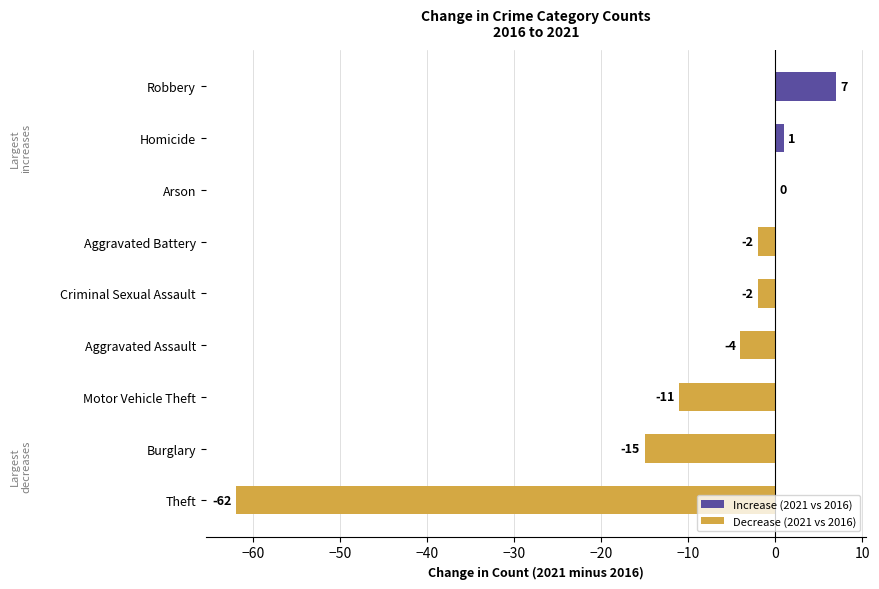

What is the label of the 9th bar from the left?

Theft